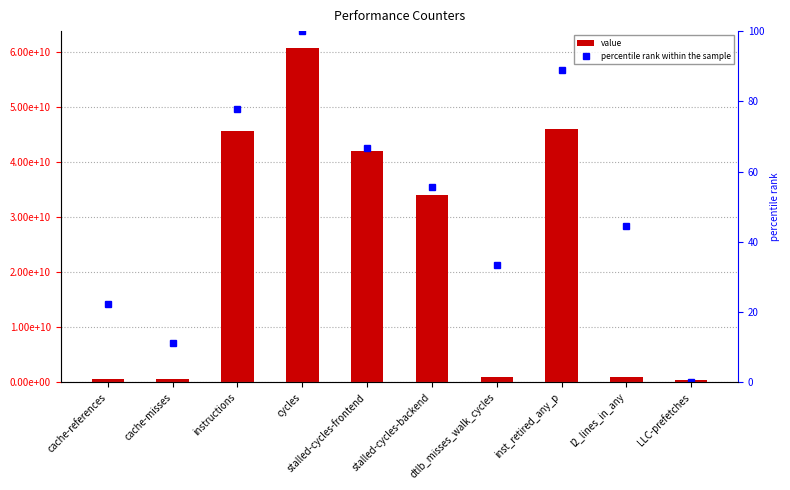

What is the label of the 1st bar from the left?

cache-references